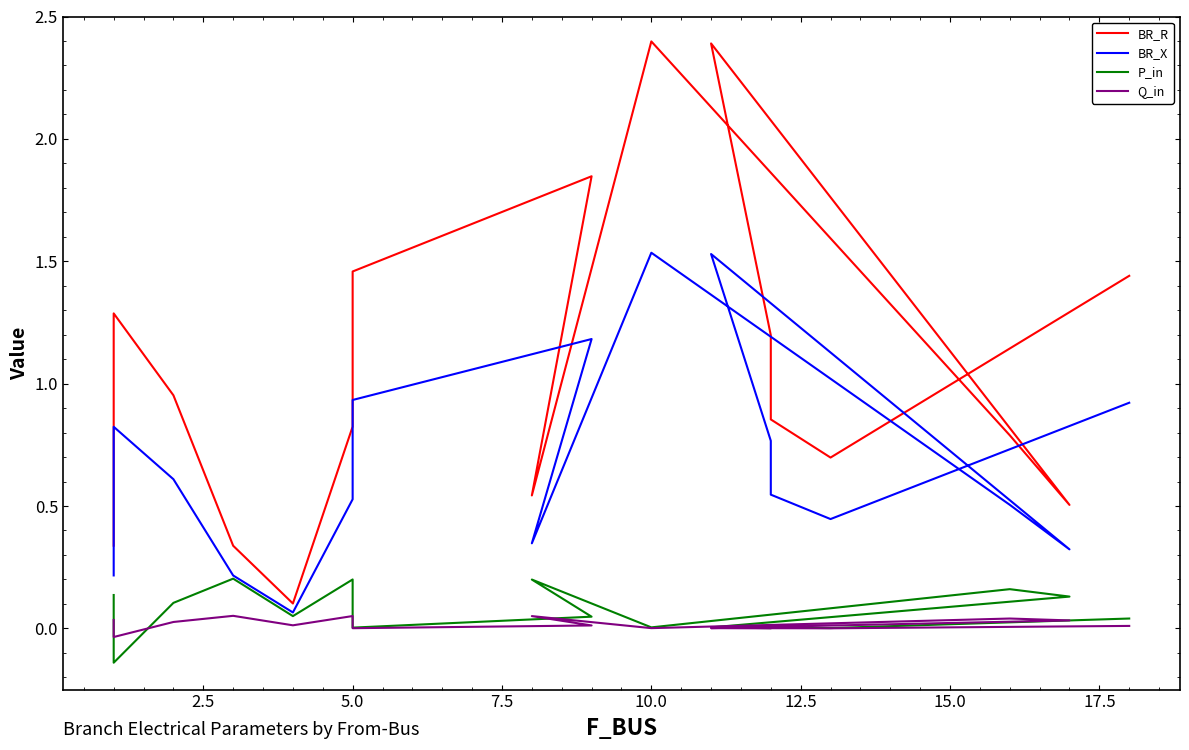

True or false: BR_R and P_in cross at least once.

False